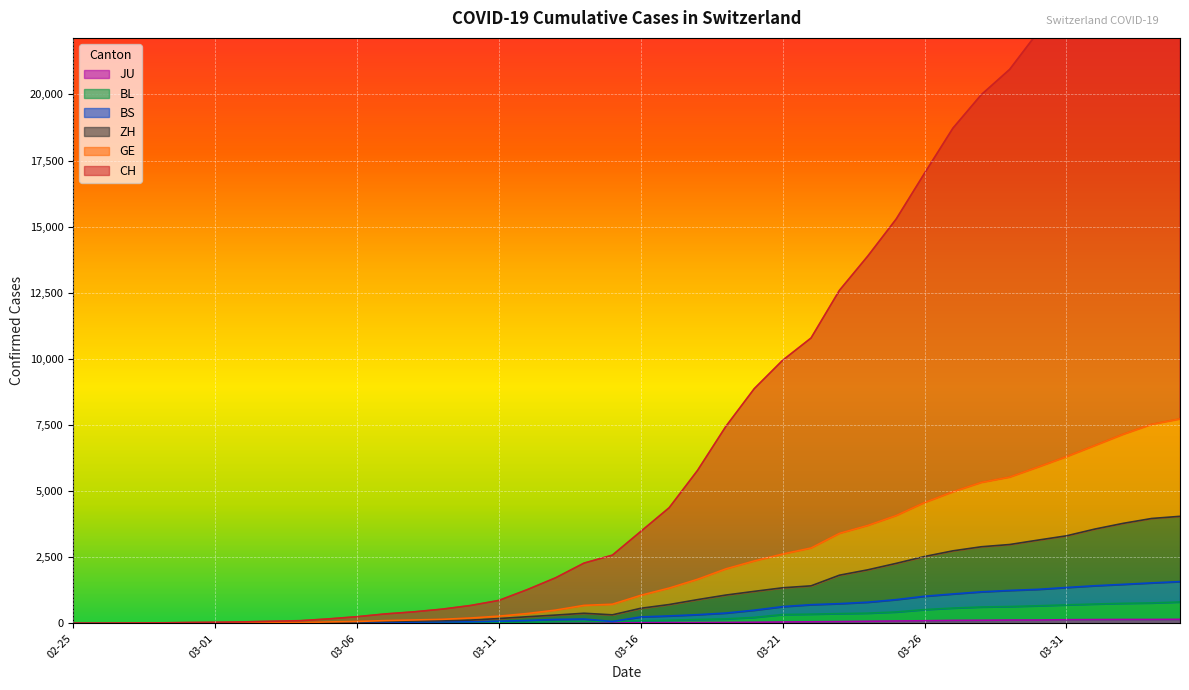

How many distinct data groups are displayed?

6